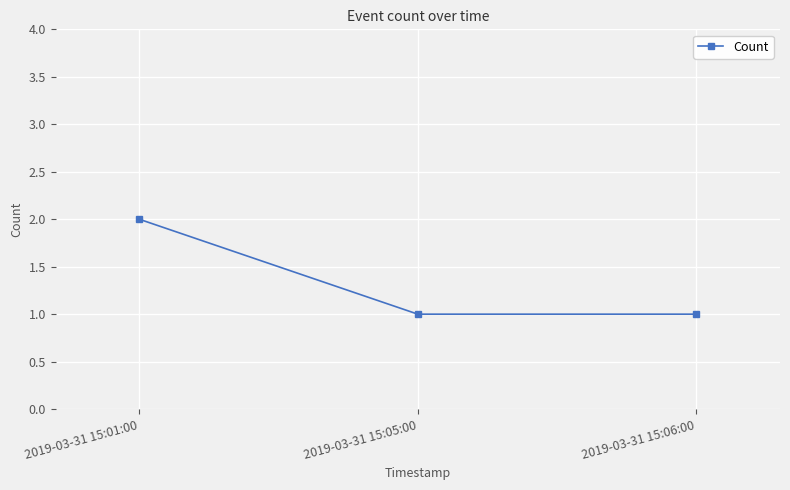

Reading left to right, what are all the values shown in this chart?

2019-03-31 15:01:00=2	2019-03-31 15:05:00=1	2019-03-31 15:06:00=1